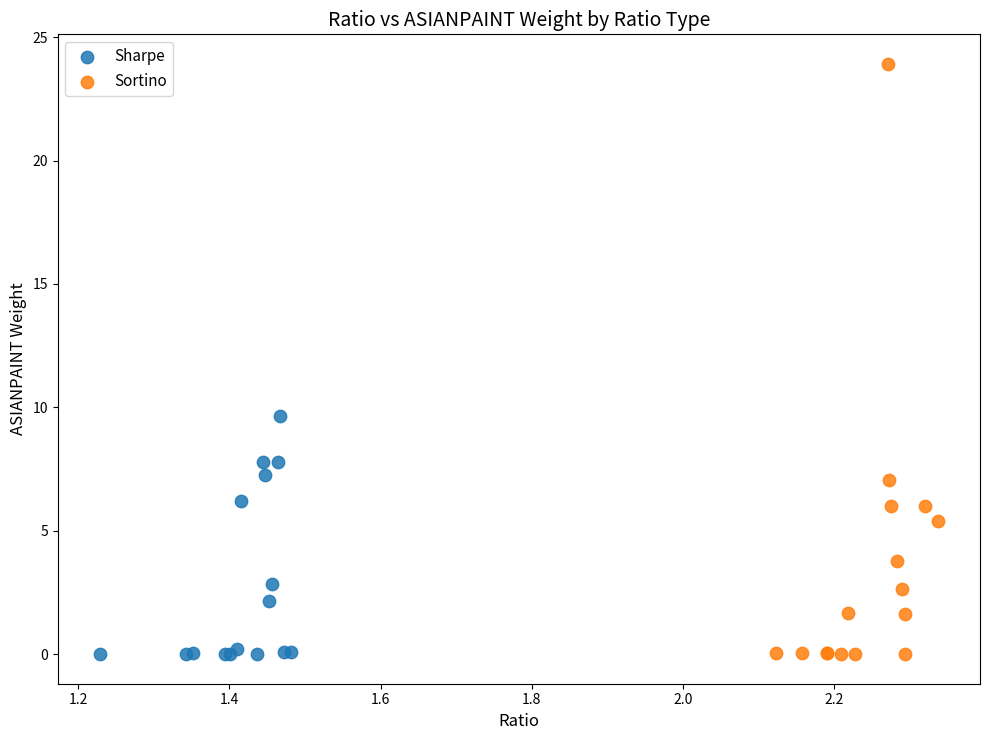

Which series contains the highest Y value?

Sortino